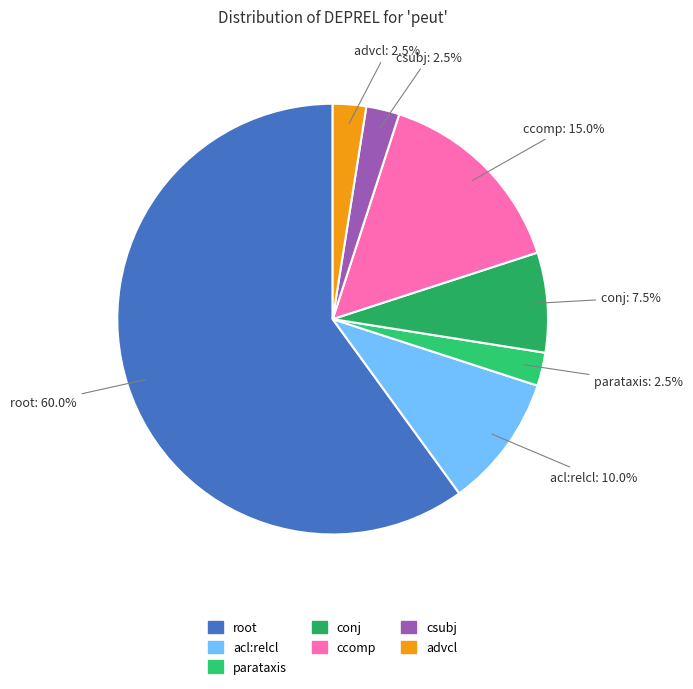

Which category has the biggest portion of the pie?

root